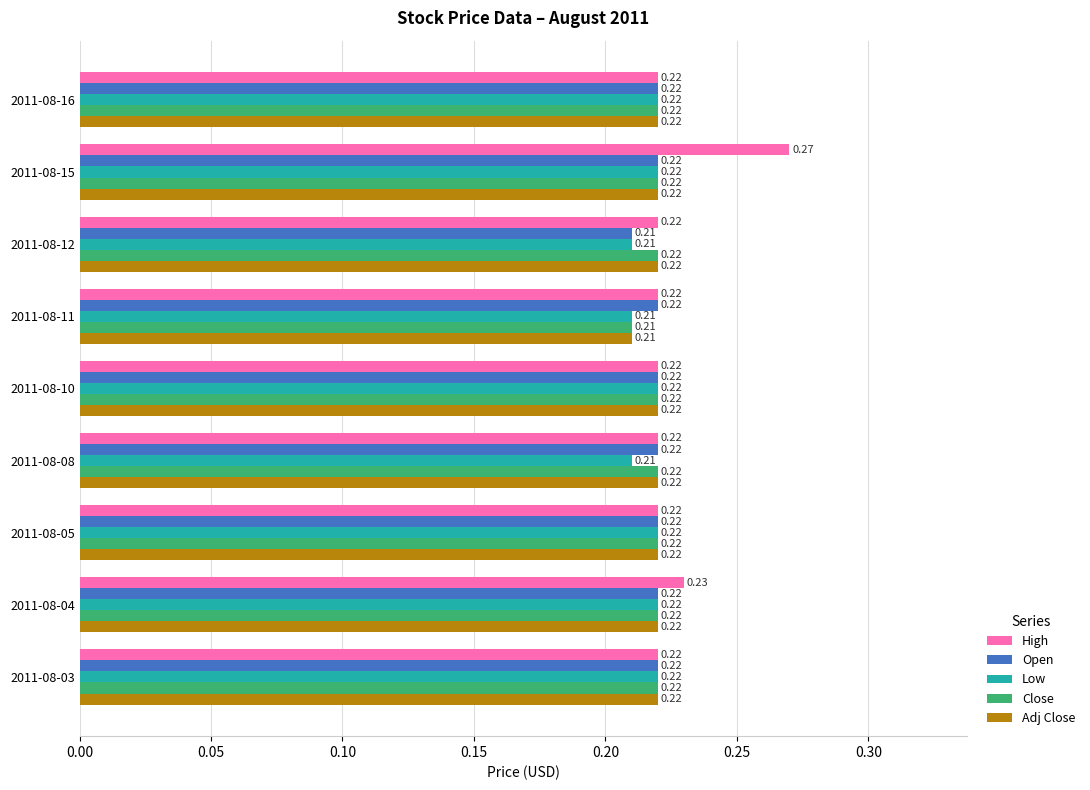

Which series has the largest total across all categories?

High